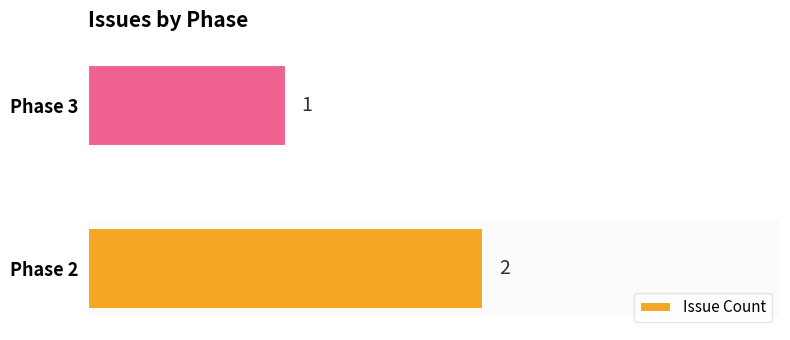

Rank the categories by value from highest to lowest.

Phase 2, Phase 3